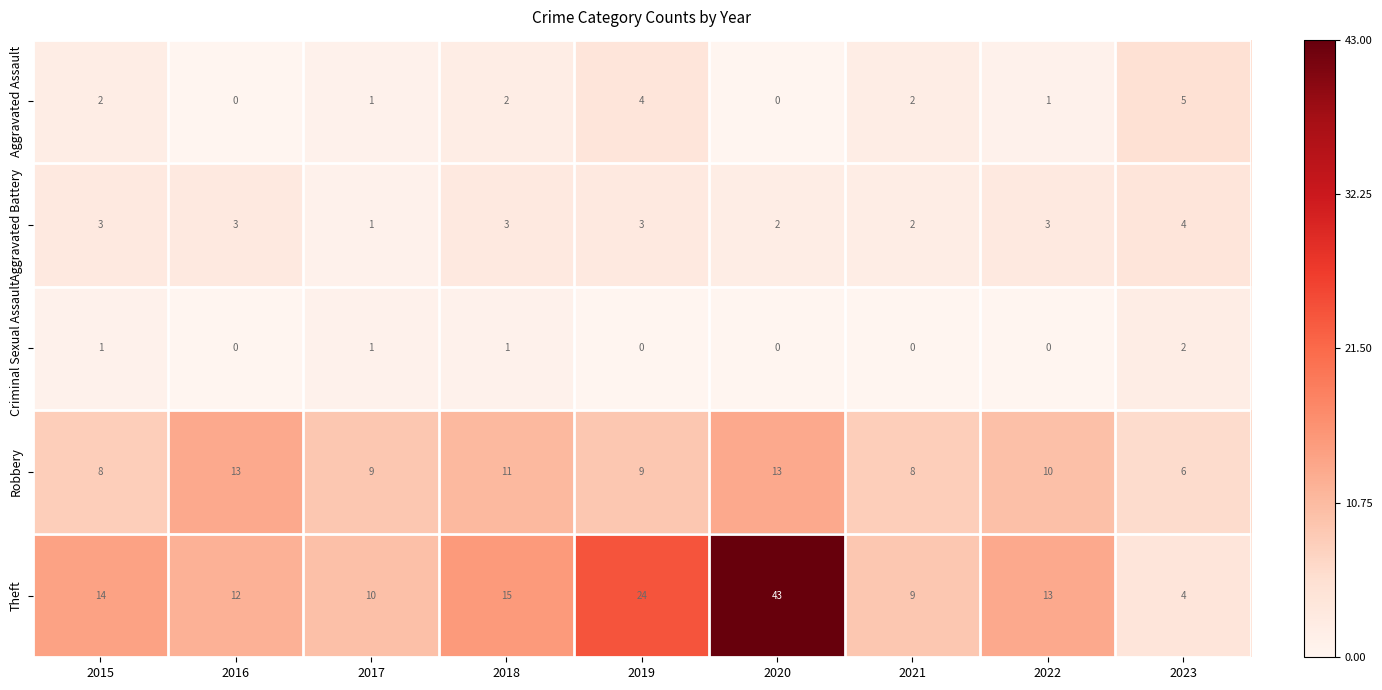

What is the difference between the maximum and minimum values in the Robbery series?

7